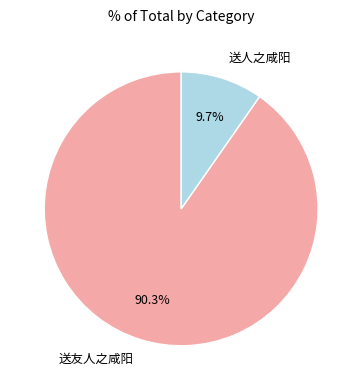

Which category has the smallest portion of the pie?

送人之咸阳